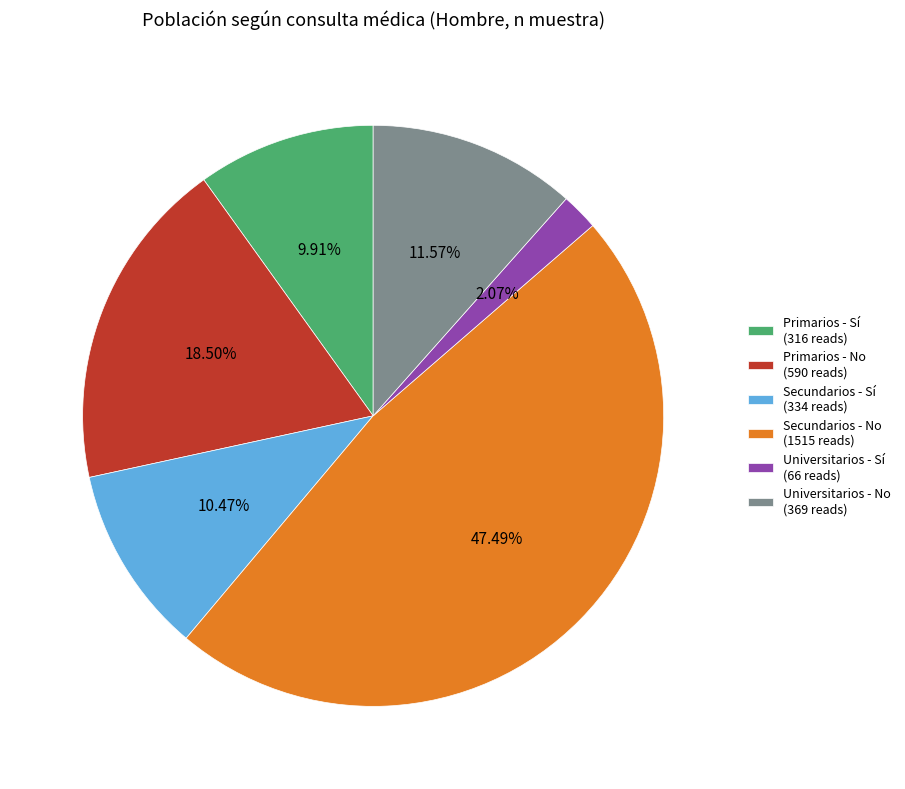

Rank the categories by value from highest to lowest.

Secundarios - No, Primarios - No, Universitarios - No, Secundarios - Sí, Primarios - Sí, Universitarios - Sí